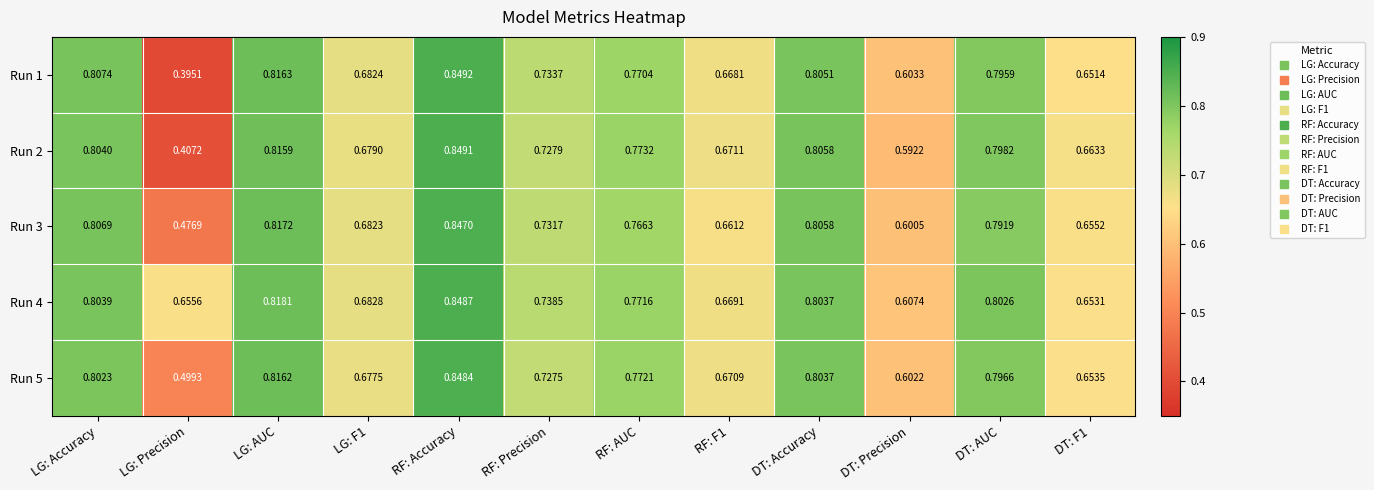

At which label is Run 4 closest to 0?

DT: Precision